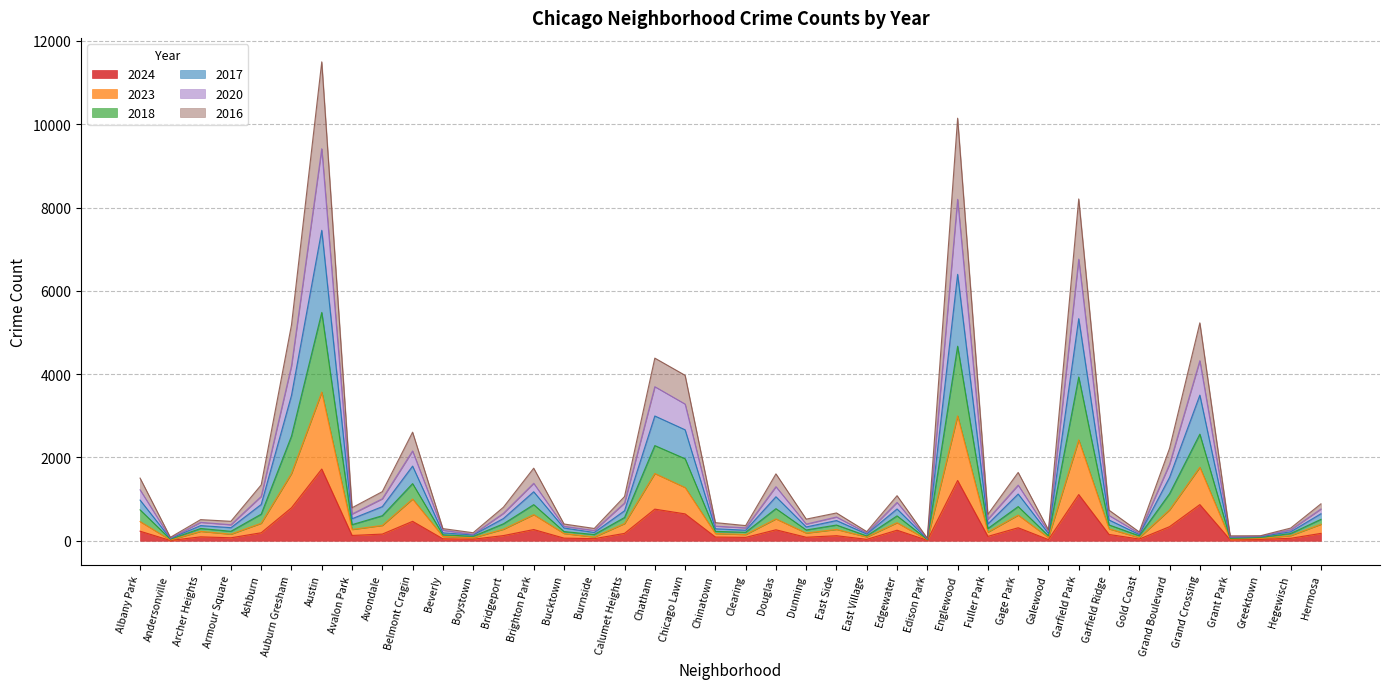

How many categories are shown in the chart?

40